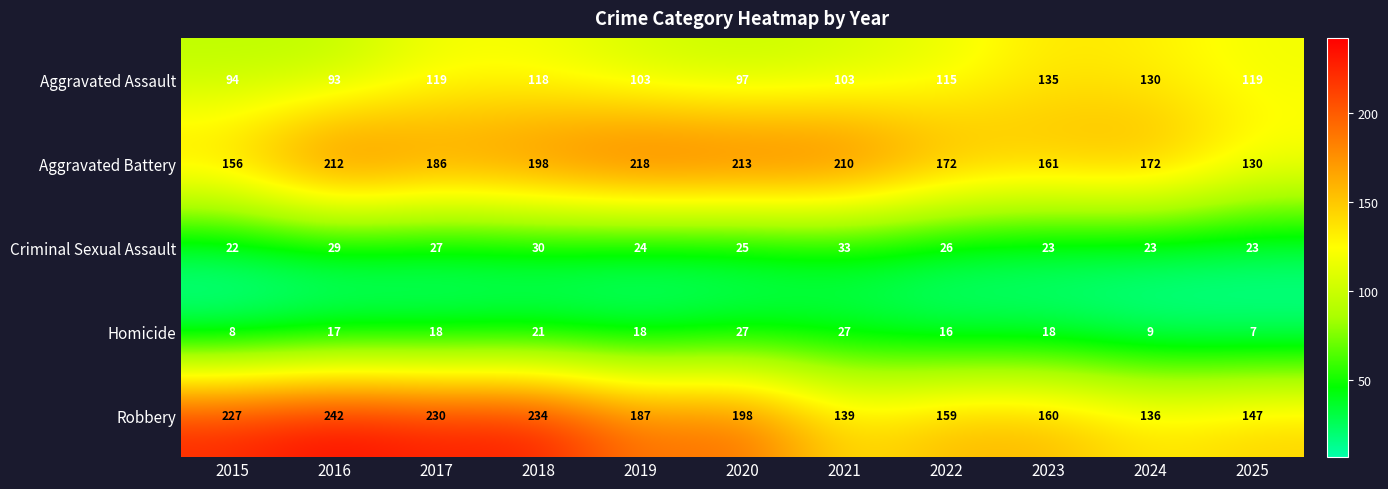

Read the Robbery value at 2019, to the nearest 5.

185